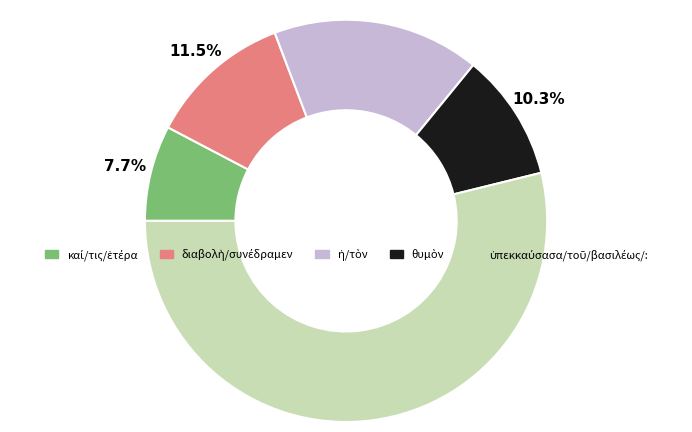

How many segments does this pie chart have?

5